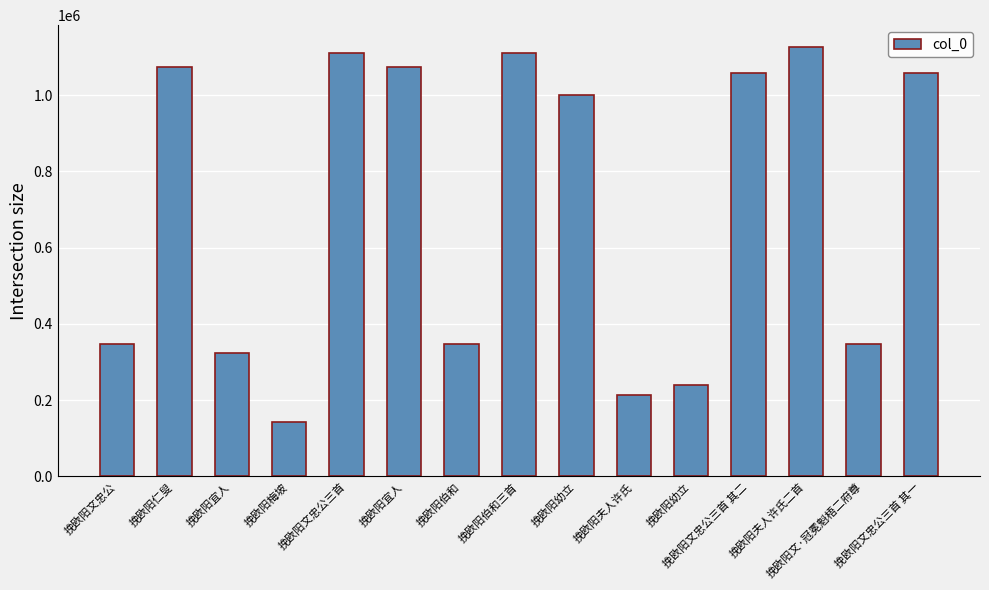

What is the change in value from 挽欧阳夫人许氏 to 挽欧阳文忠公三首 其二?

+844777